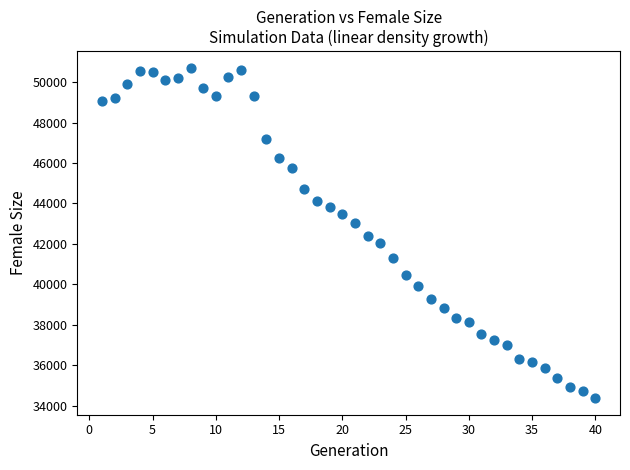

What is the range of Y values (max minus min)?

16327